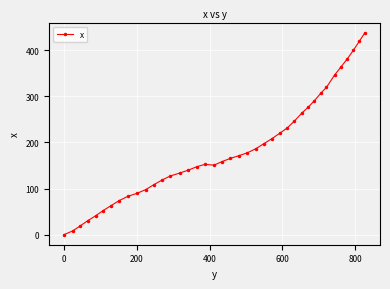

What is the average value?

184.9